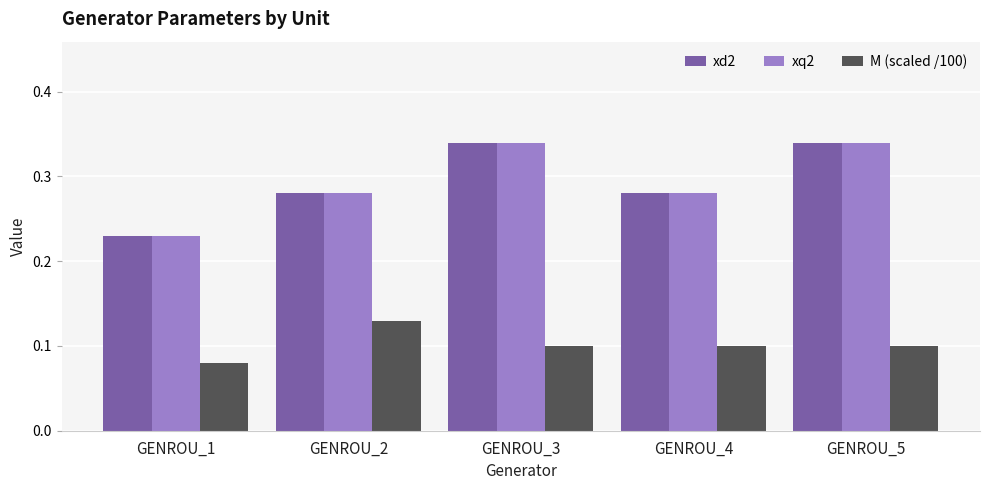

Count the xd2 values in the range 0 to 1.

5